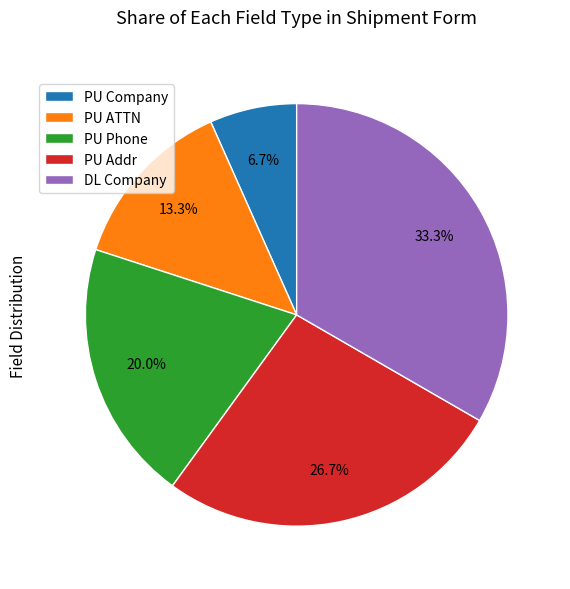

Which category has the biggest portion of the pie?

DL Company